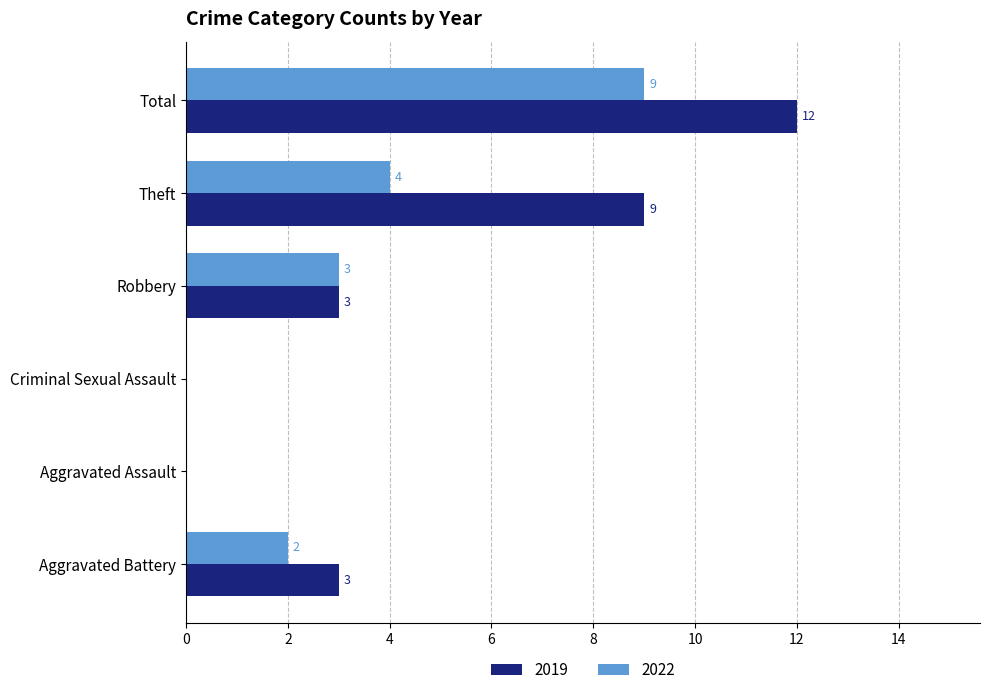

How many values in 2022 are above zero?

4